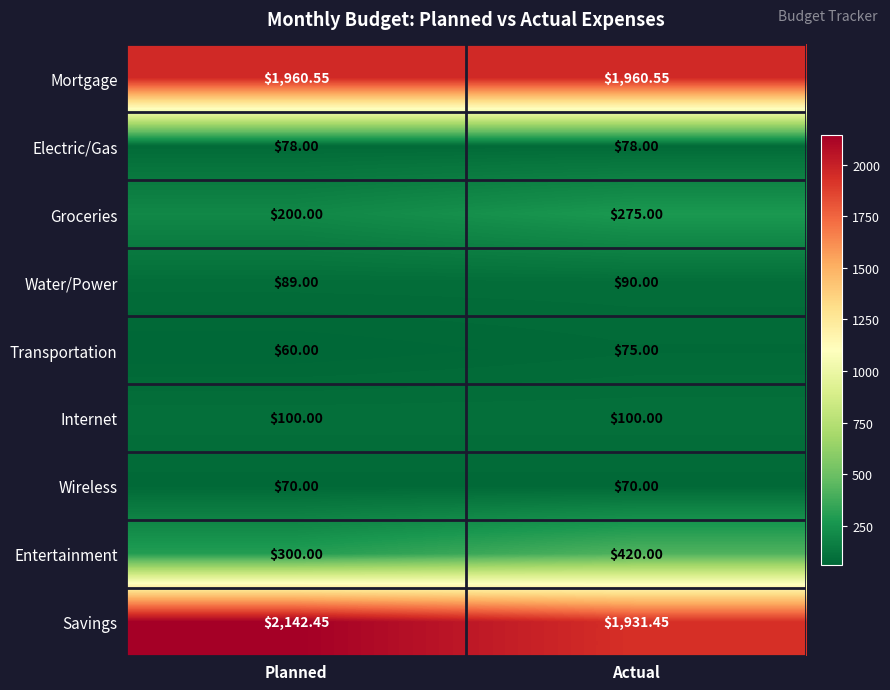

List the series in order of their peak value, highest first.

Savings, Mortgage, Entertainment, Groceries, Internet, Water/Power, Electric/Gas, Transportation, Wireless